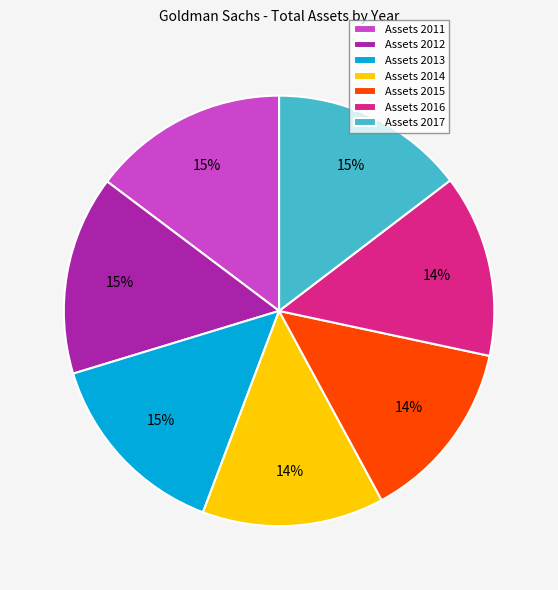

Is there a majority slice in this chart?

No